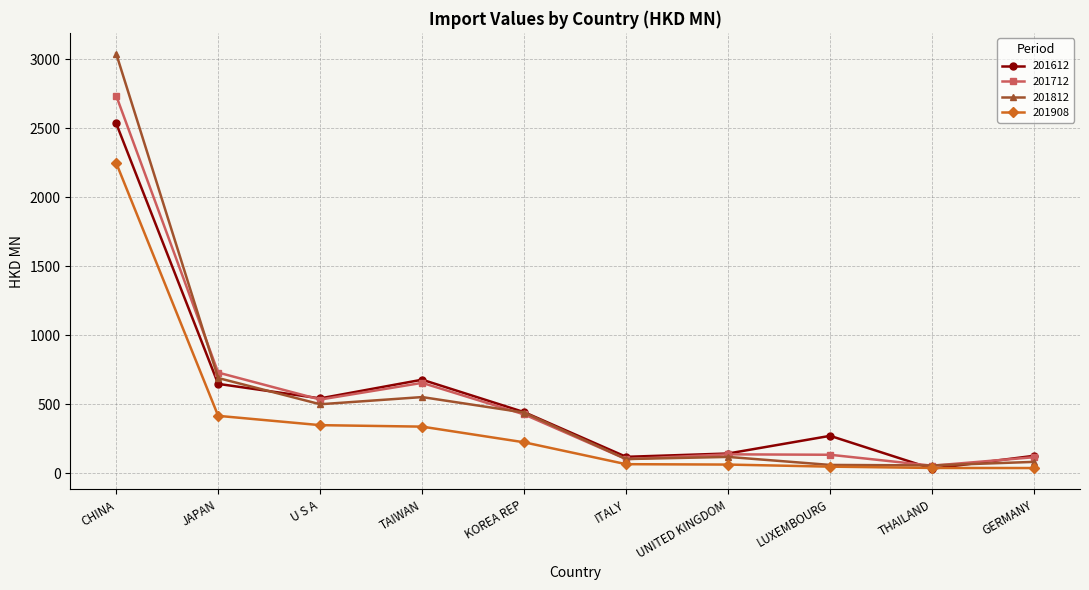

True or false: 201712 has more than 0 interior local peaks.

True